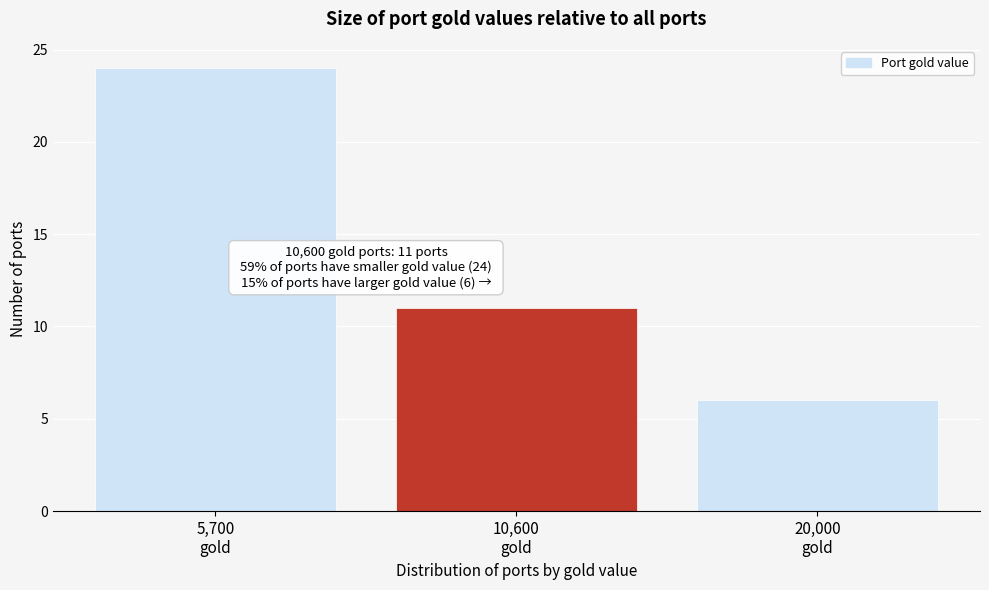

Reading left to right, list all the values displayed in this chart.

24	11	6